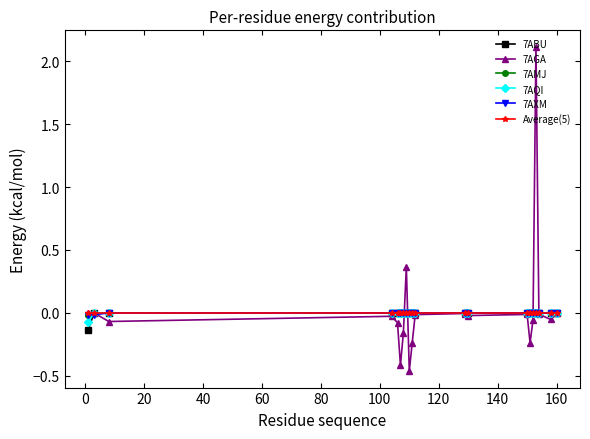

Which series has the largest range (max minus min)?

7AGA